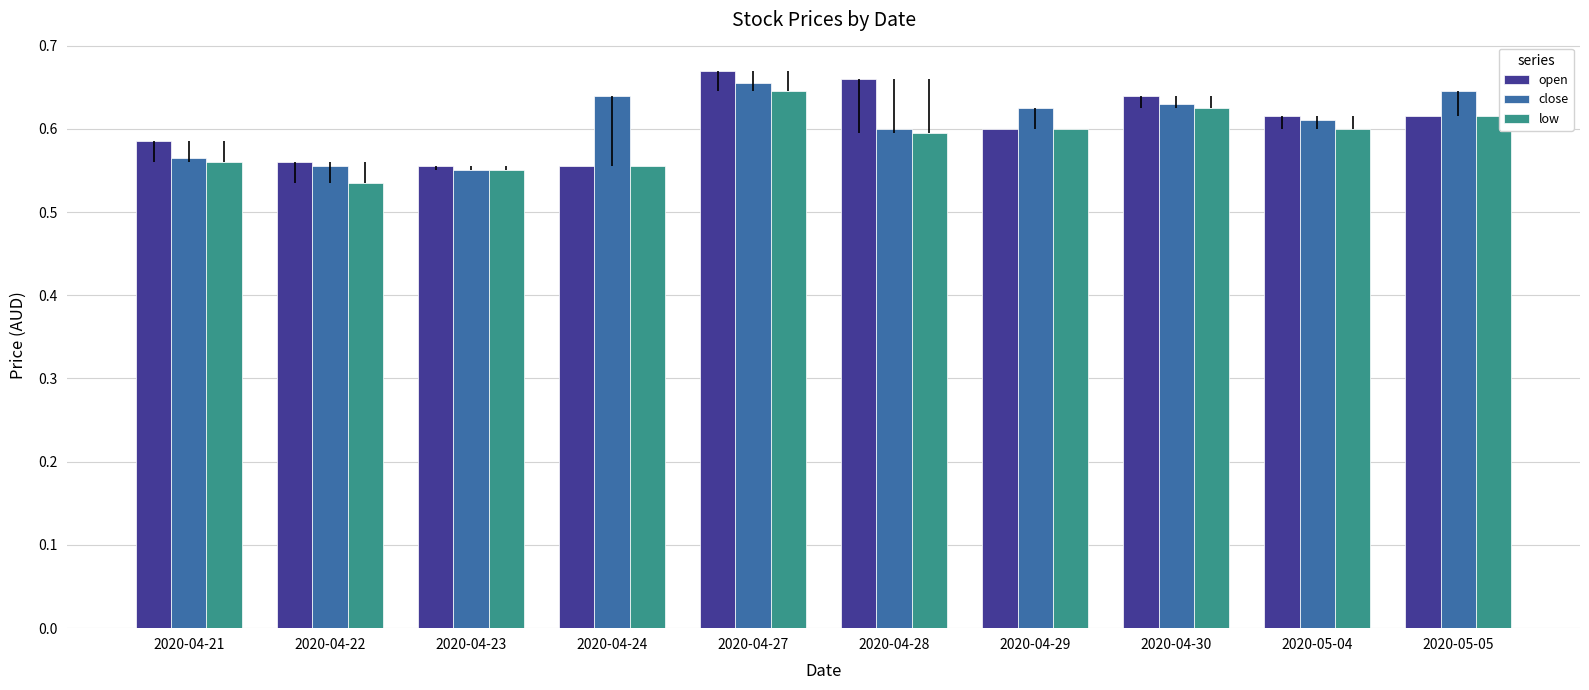

What is the sum of the close values at 2020-04-23 and 2020-04-29?

1.2